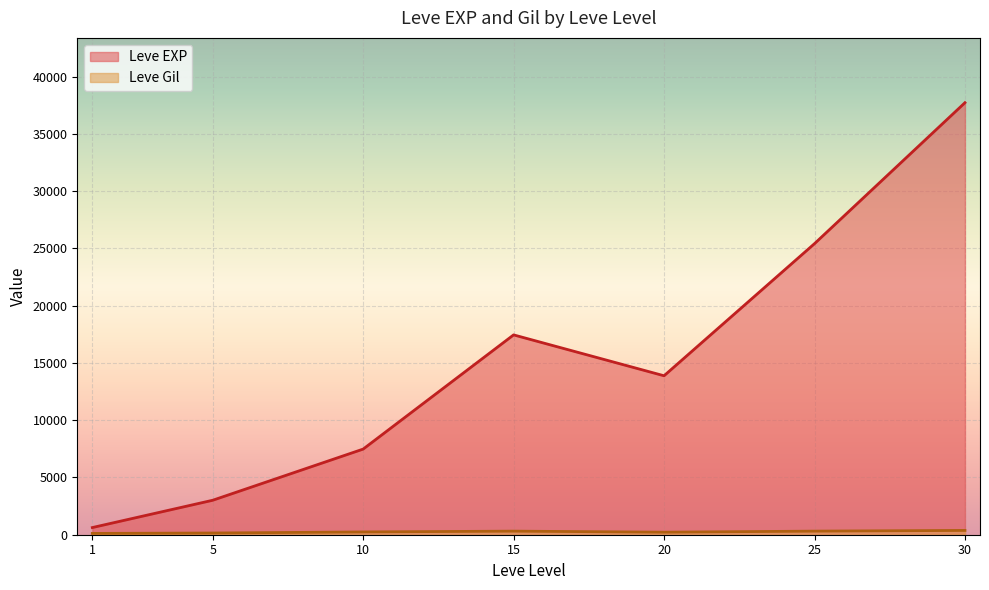

What is the minimum value shown in the chart?

113.0